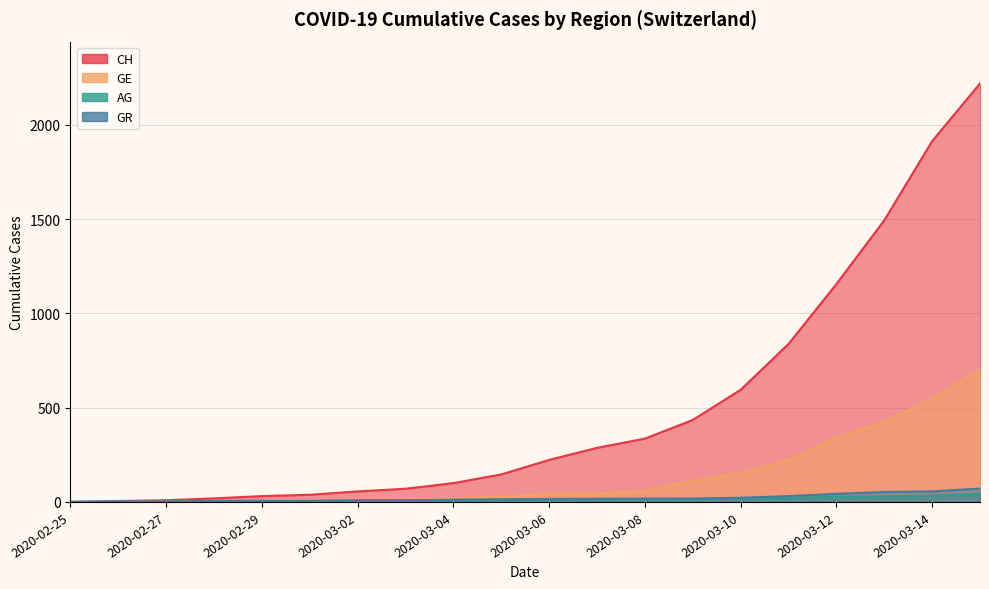

Where is AG nearest to the value 21?

2020-03-11